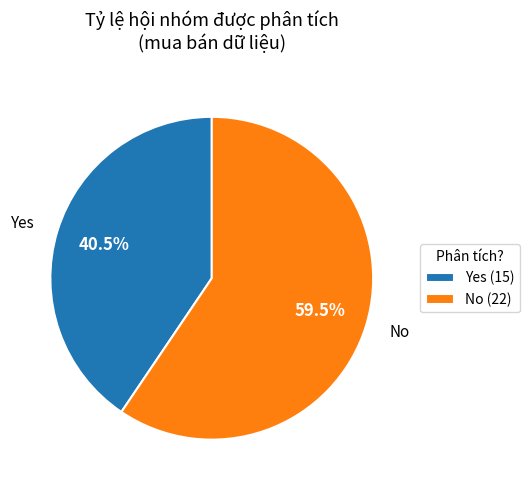

Between No and Yes, which is larger?

No